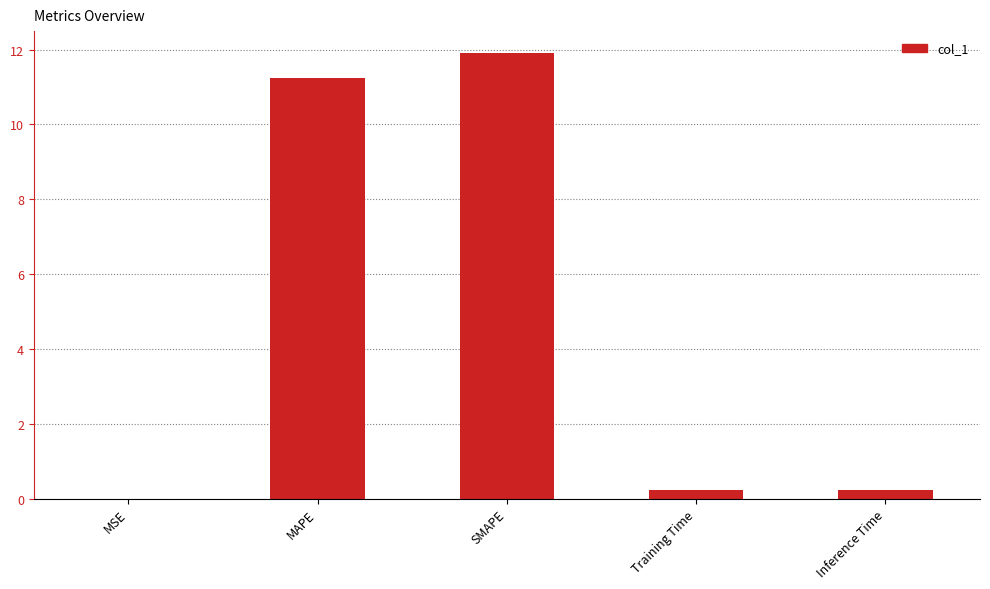

What is the difference between the values at SMAPE and Inference Time?

11.7